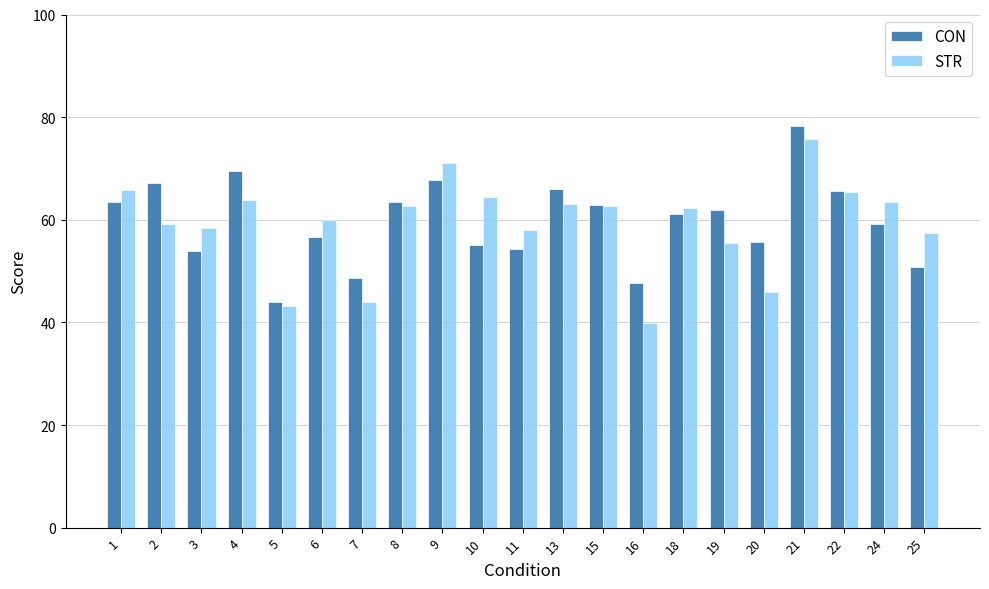

True or false: STR has a value of 45.8 at 1.

False